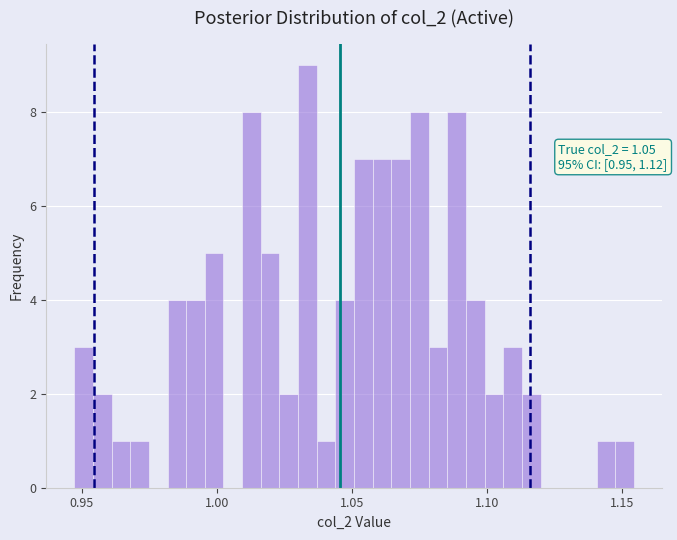

Read against the x-axis, roughly where is the centre of the tallest bar?

1.035